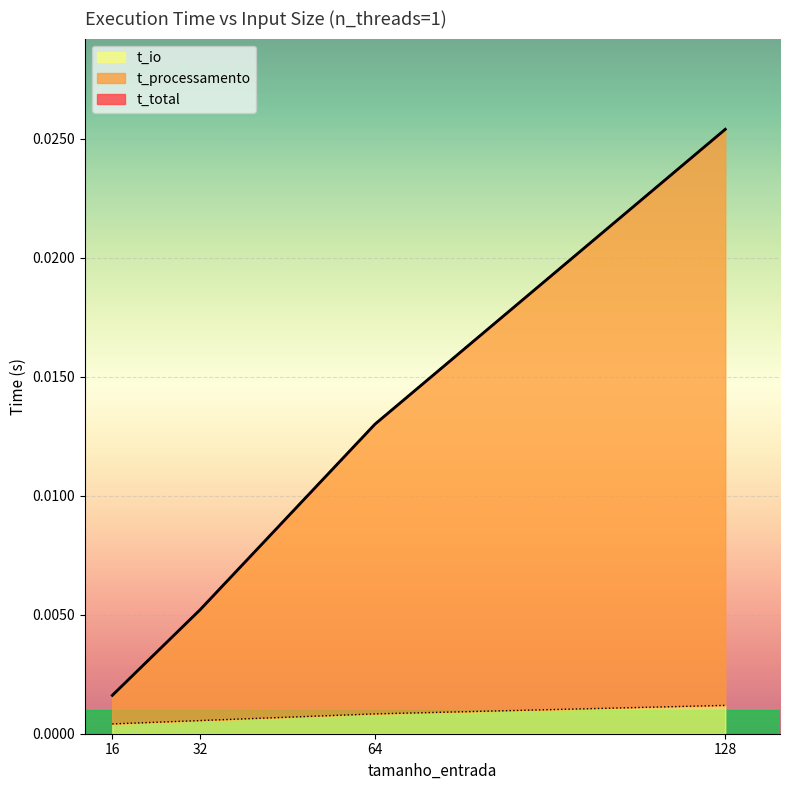

At which category is the sum across all series the highest?

128